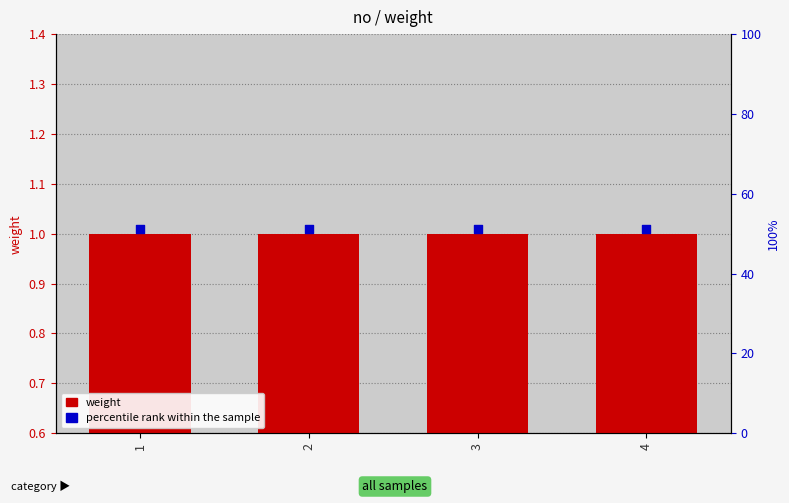

At which category is the sum across all series the highest?

1